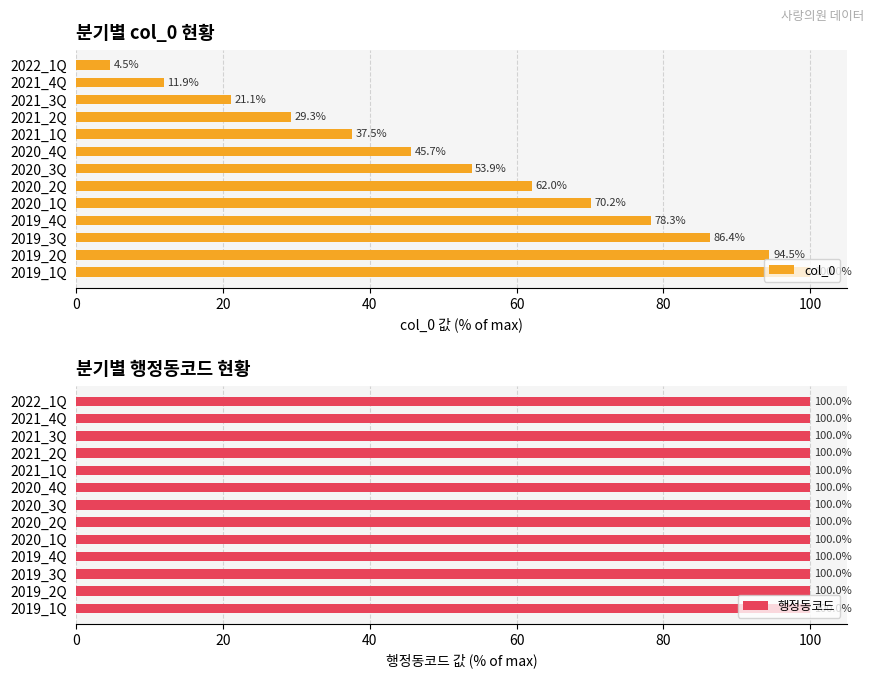

What is the sum of all col_0 values?

695.3